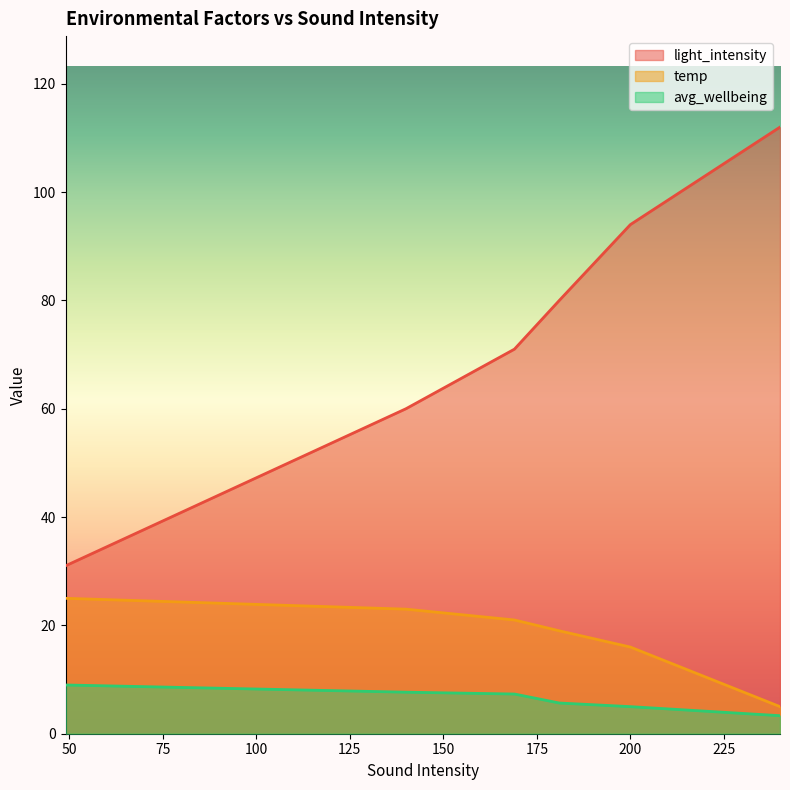

Does the chart display data point markers on the line(s)?

No